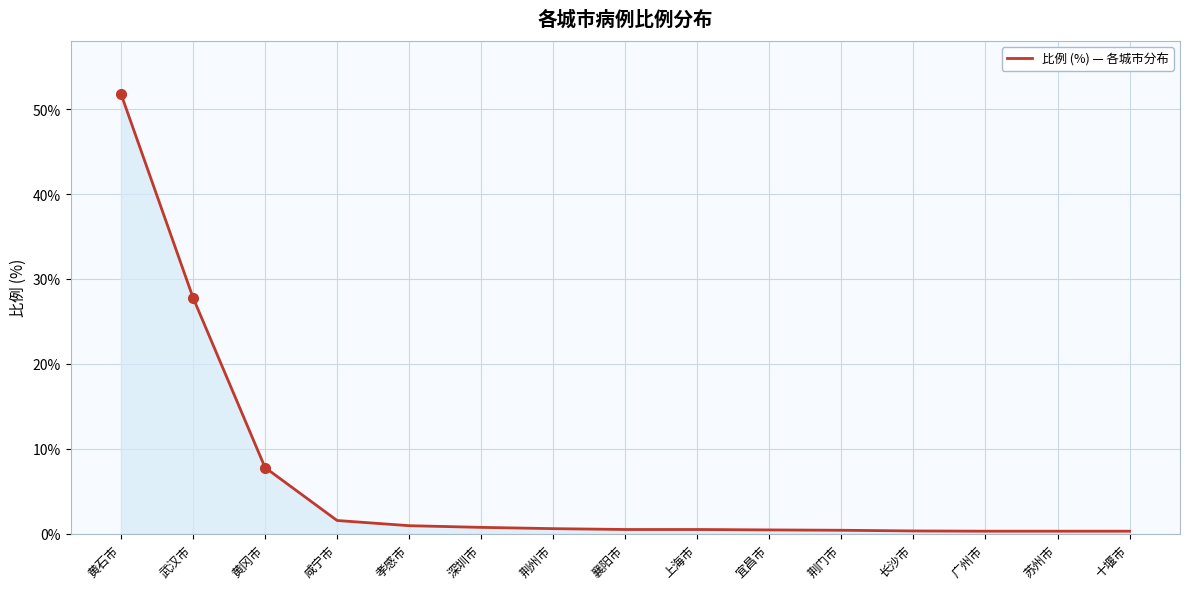

Between 黄石市 and 荆州市, which is larger?

黄石市